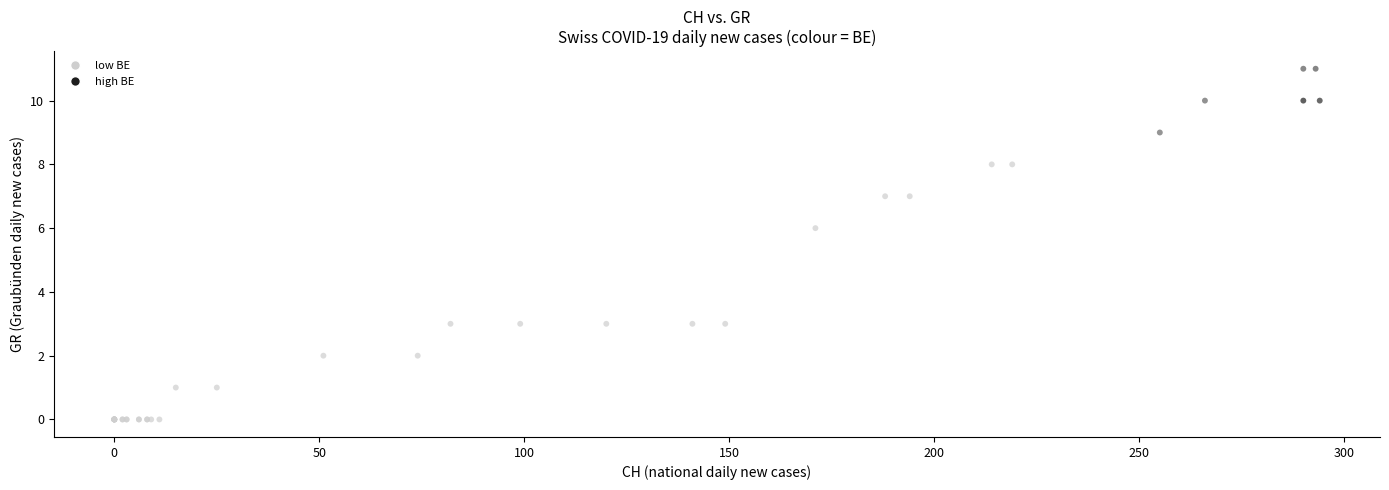

What Y value in the scatter plot is closest to 5?

6